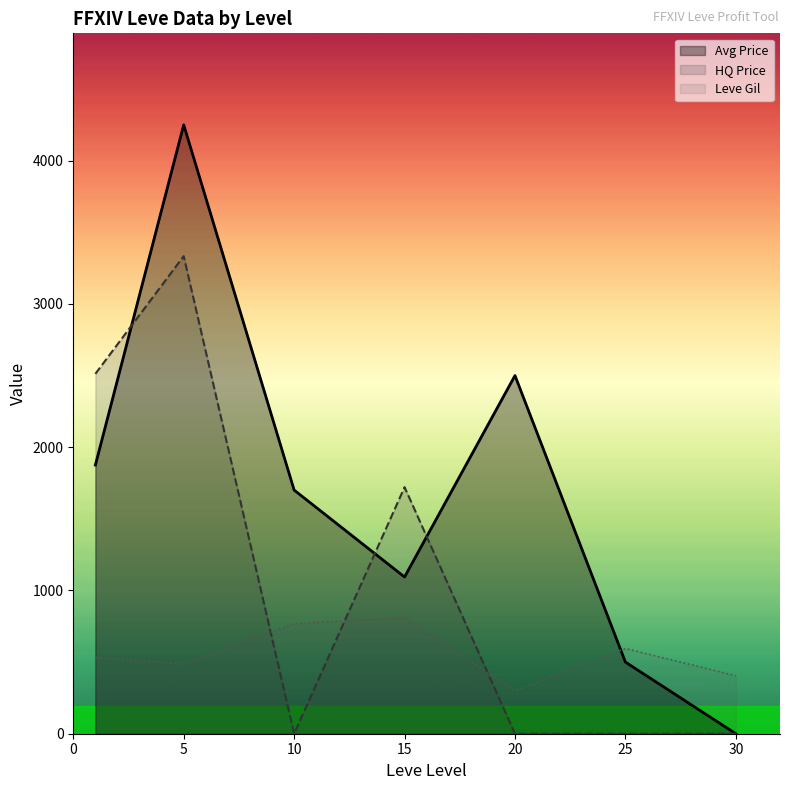

What is the difference between the maximum and second lowest values in the HQ Price series?

3333.3